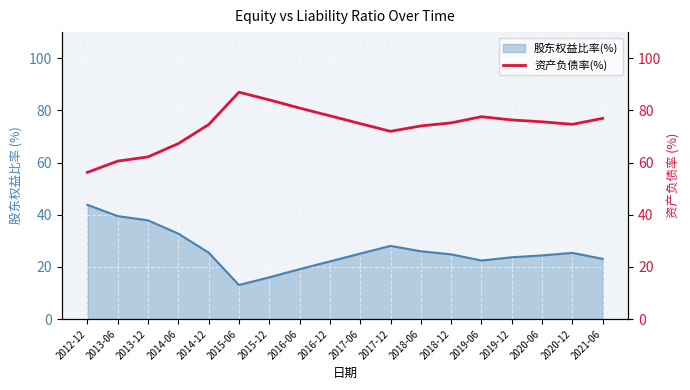

The 股东权益比率(%) series shows 55.2 at 2014-06. True or false?

False